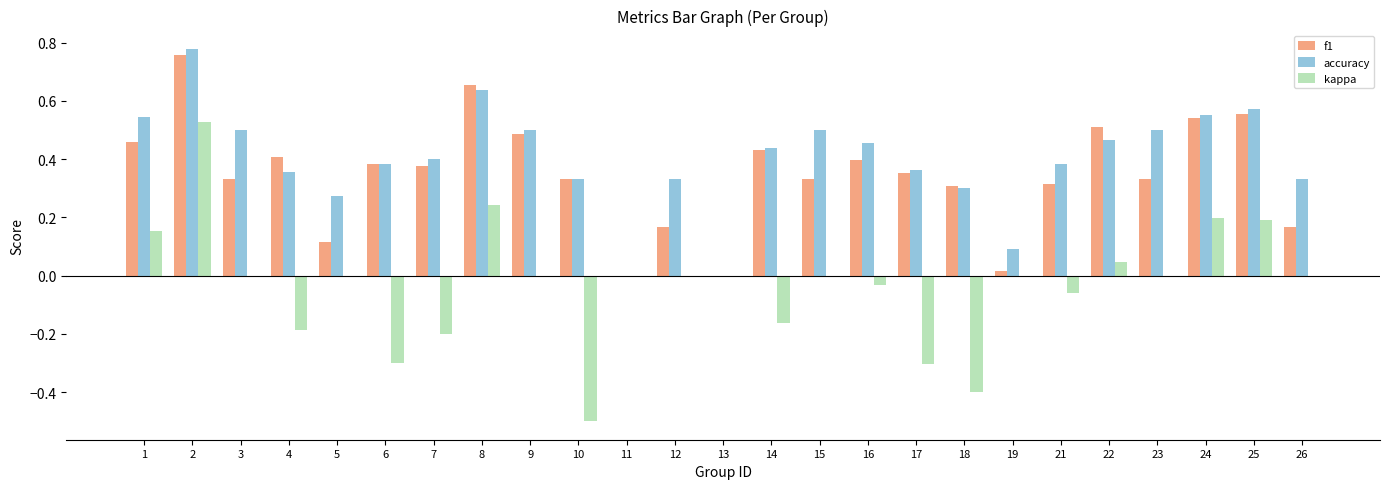

Count the number of categories in the chart.

25